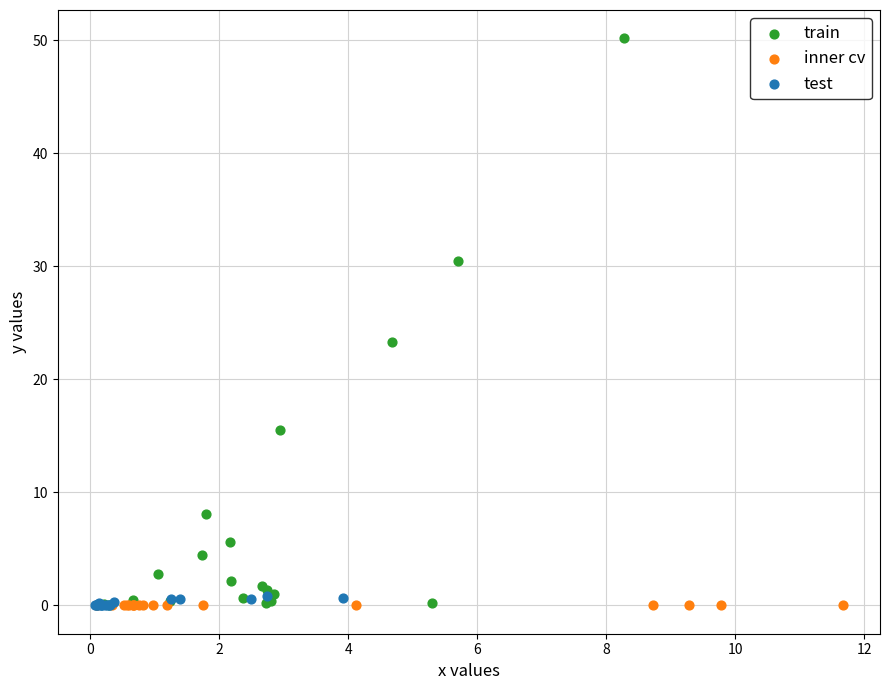

Which series has the widest spread of Y values?

train